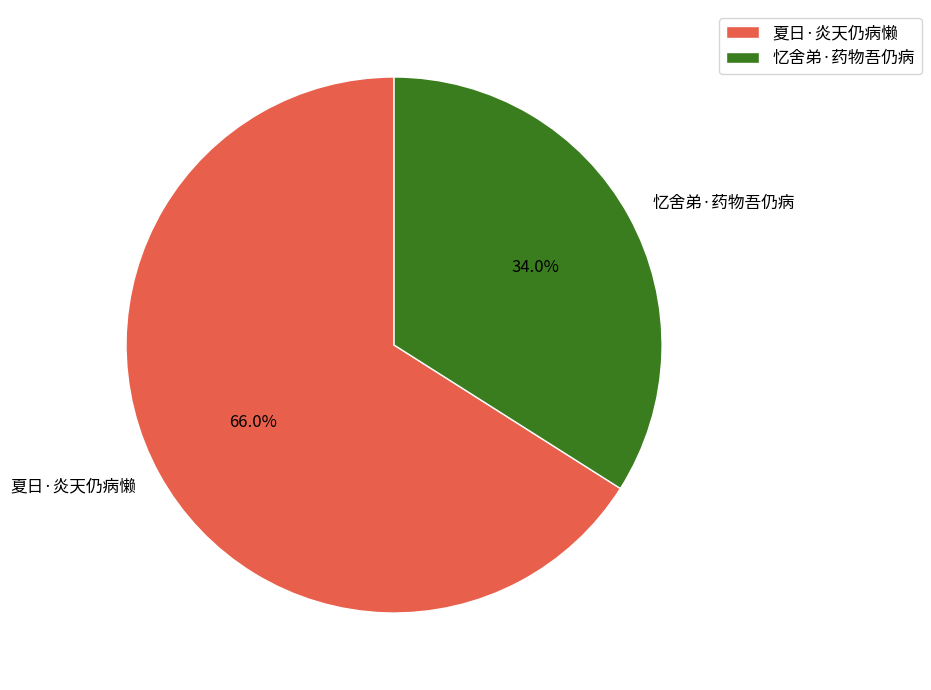

To the nearest percent, what percentage of the pie is 夏日·炎天仍病懒?

66%